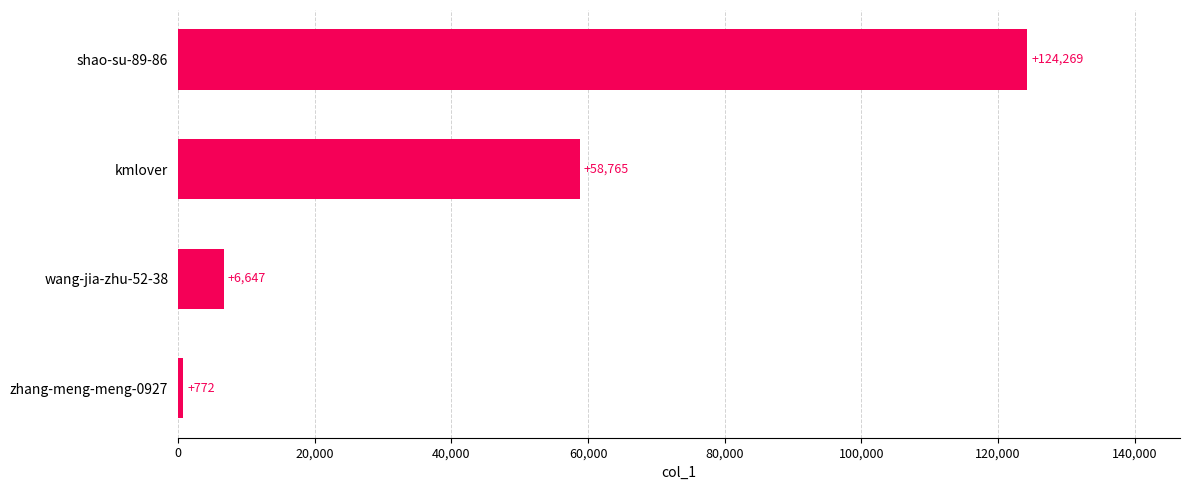

What is the sum of all values?

190453